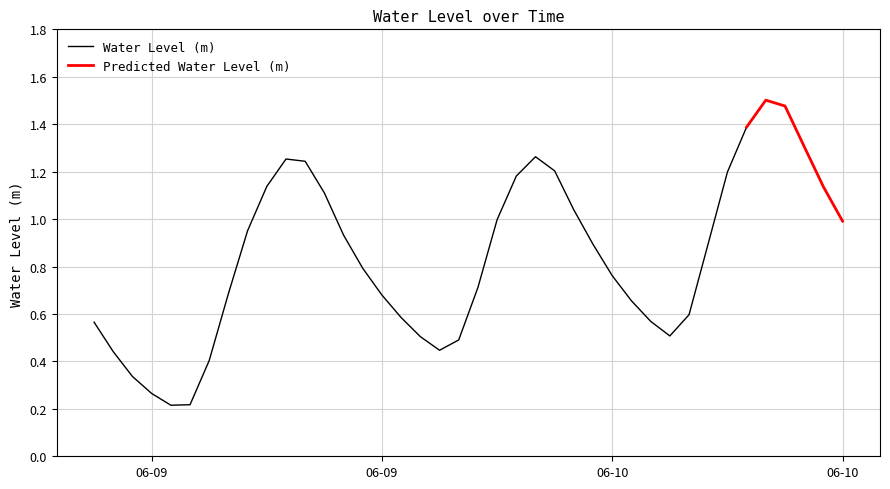

Reading right to left, extract all data points from this chart.

2023-06-10 21:00:00=1.0	2023-06-10 20:00:00=1.1	2023-06-10 19:00:00=1.3	2023-06-10 18:00:00=1.5	2023-06-10 17:00:00=1.5	2023-06-10 16:00:00=1.4	2023-06-10 15:00:00=1.2	2023-06-10 14:00:00=0.9	2023-06-10 13:00:00=0.6	2023-06-10 12:00:00=0.5	2023-06-10 11:00:00=0.6	2023-06-10 10:00:00=0.7	2023-06-10 09:00:00=0.8	2023-06-10 08:00:00=0.9	2023-06-10 07:00:00=1.0	2023-06-10 06:00:00=1.2	2023-06-10 05:00:00=1.3	2023-06-10 04:00:00=1.2	2023-06-10 03:00:00=1.0	2023-06-10 02:00:00=0.7	2023-06-10 01:00:00=0.5	2023-06-10 00:00:00=0.4	2023-06-09 23:00:00=0.5	2023-06-09 22:00:00=0.6	2023-06-09 21:00:00=0.7	2023-06-09 20:00:00=0.8	2023-06-09 19:00:00=0.9	2023-06-09 18:00:00=1.1	2023-06-09 17:00:00=1.2	2023-06-09 16:00:00=1.3	2023-06-09 15:00:00=1.1	2023-06-09 14:00:00=1.0	2023-06-09 13:00:00=0.7	2023-06-09 12:00:00=0.4	2023-06-09 11:00:00=0.2	2023-06-09 10:00:00=0.2	2023-06-09 09:00:00=0.3	2023-06-09 08:00:00=0.3	2023-06-09 07:00:00=0.4	2023-06-09 06:00:00=0.6